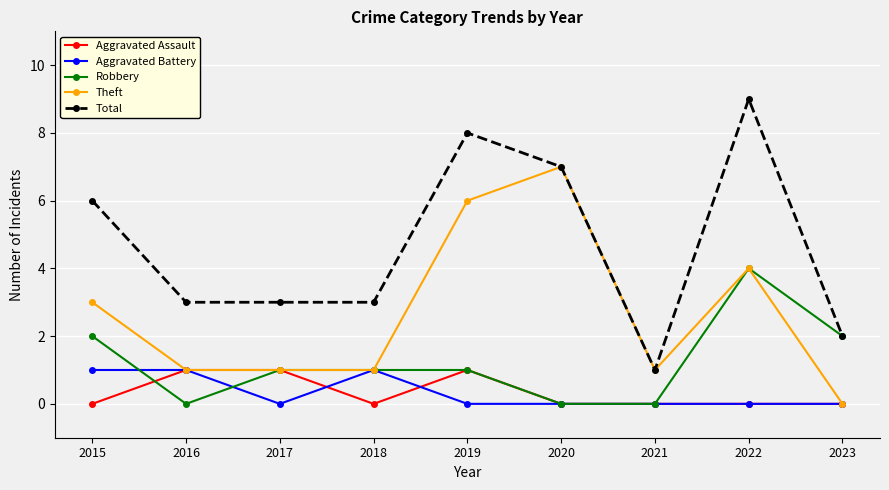

How many lines are shown in the chart?

5